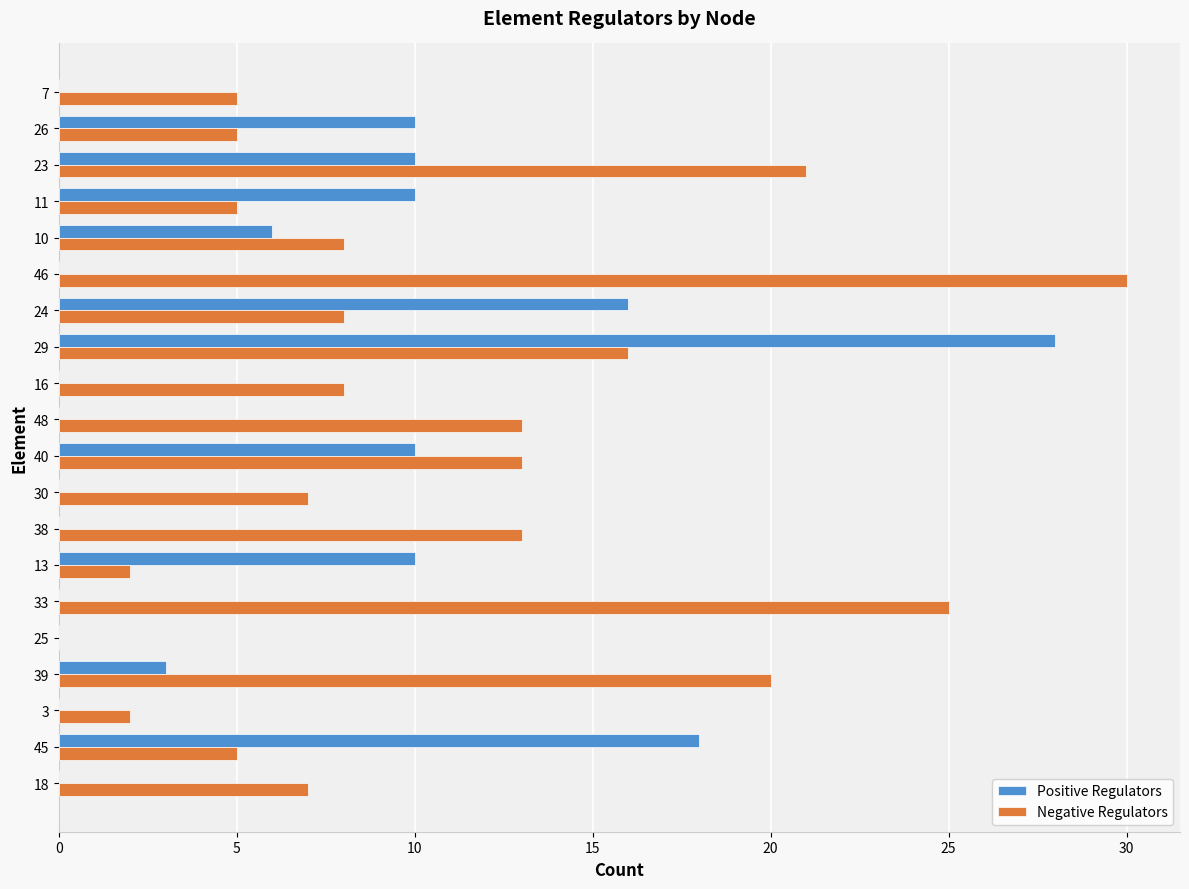

At which label is Positive Regulators closest to 14?

24